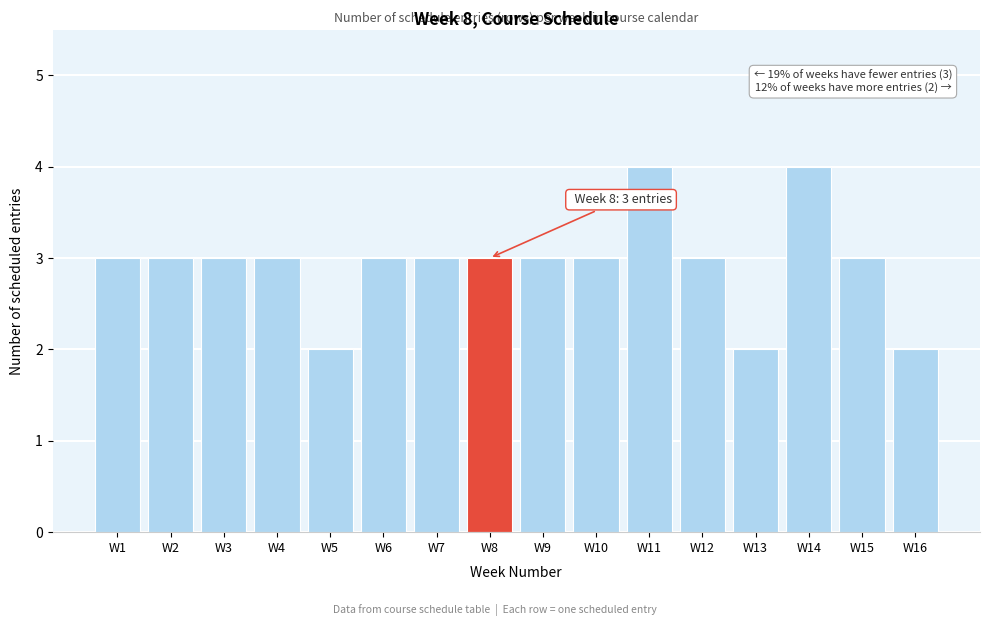

Reading right to left, transcribe all the data shown in this chart.

2	3	4	2	3	4	3	3	3	3	3	2	3	3	3	3